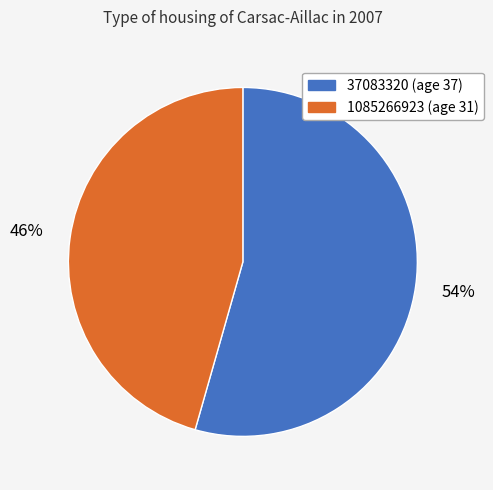

Which slice is the largest?

37083320